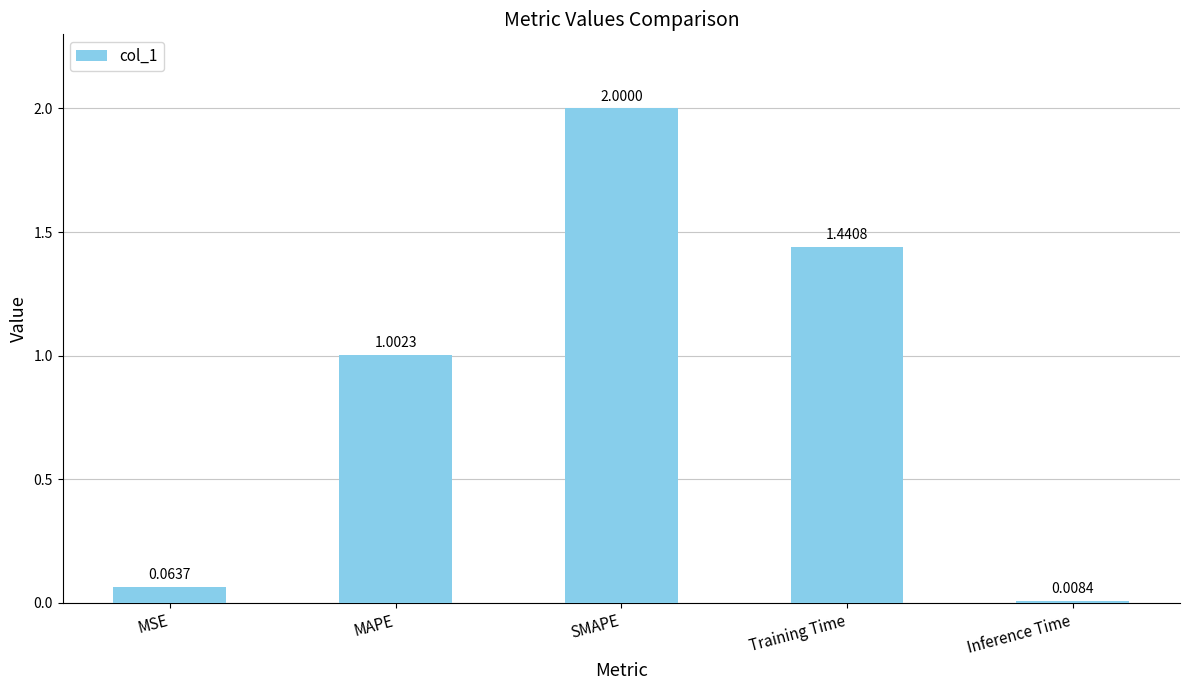

At which category does the chart reach its peak across all series?

SMAPE